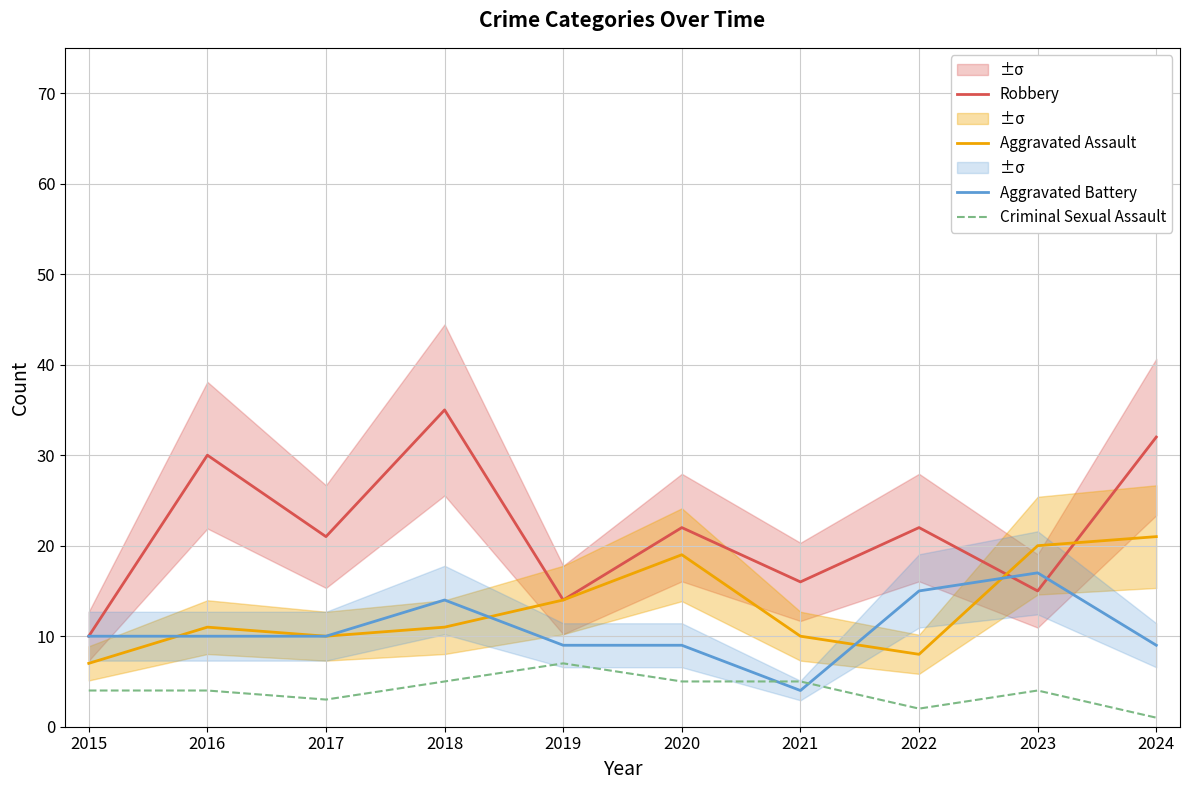

Which series has the widest spread of values?

Robbery